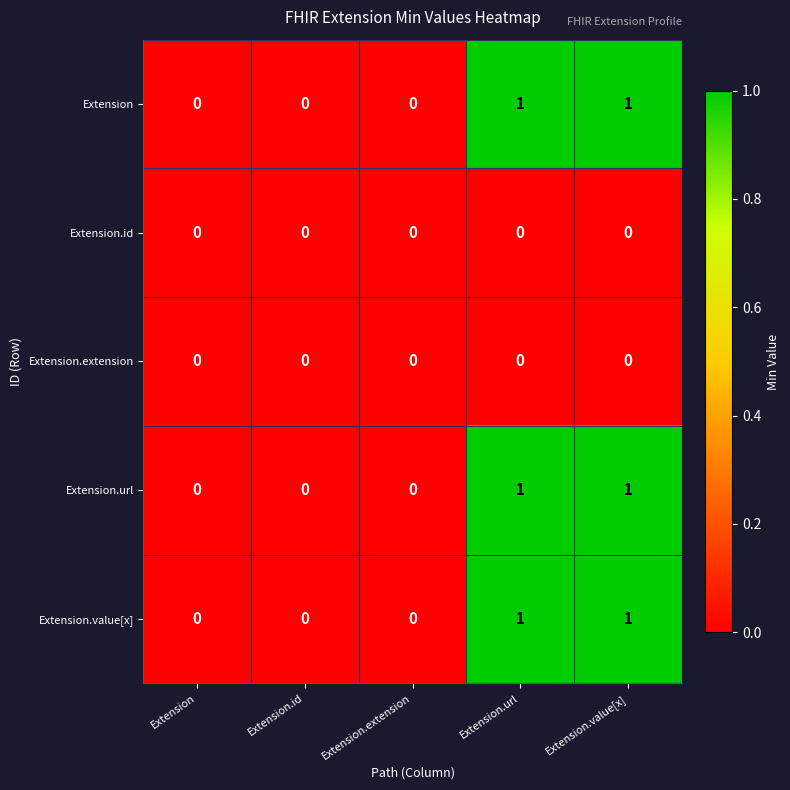

Count the Extension.value[x] values in the range 0 to 1.

5